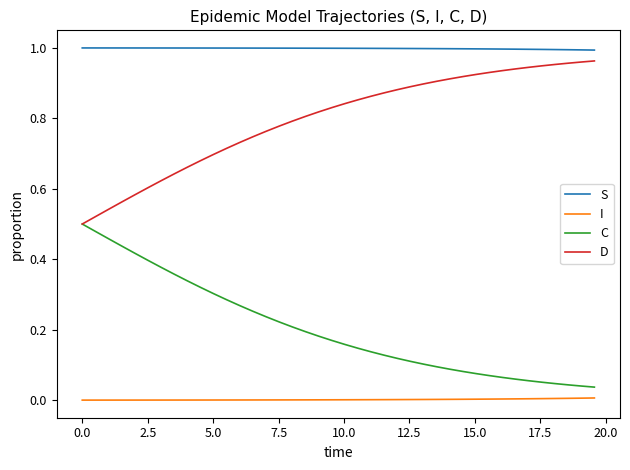

Which series has the largest total across all categories?

S